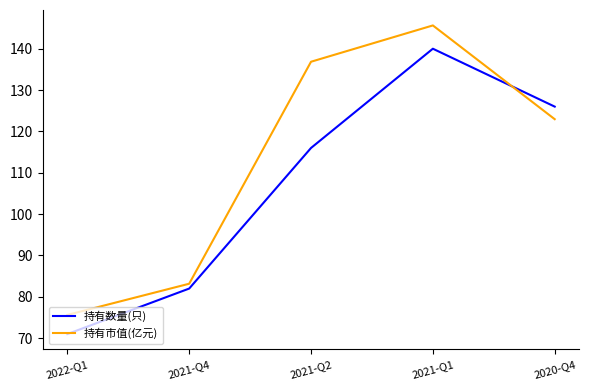

How many lines are shown in the chart?

2